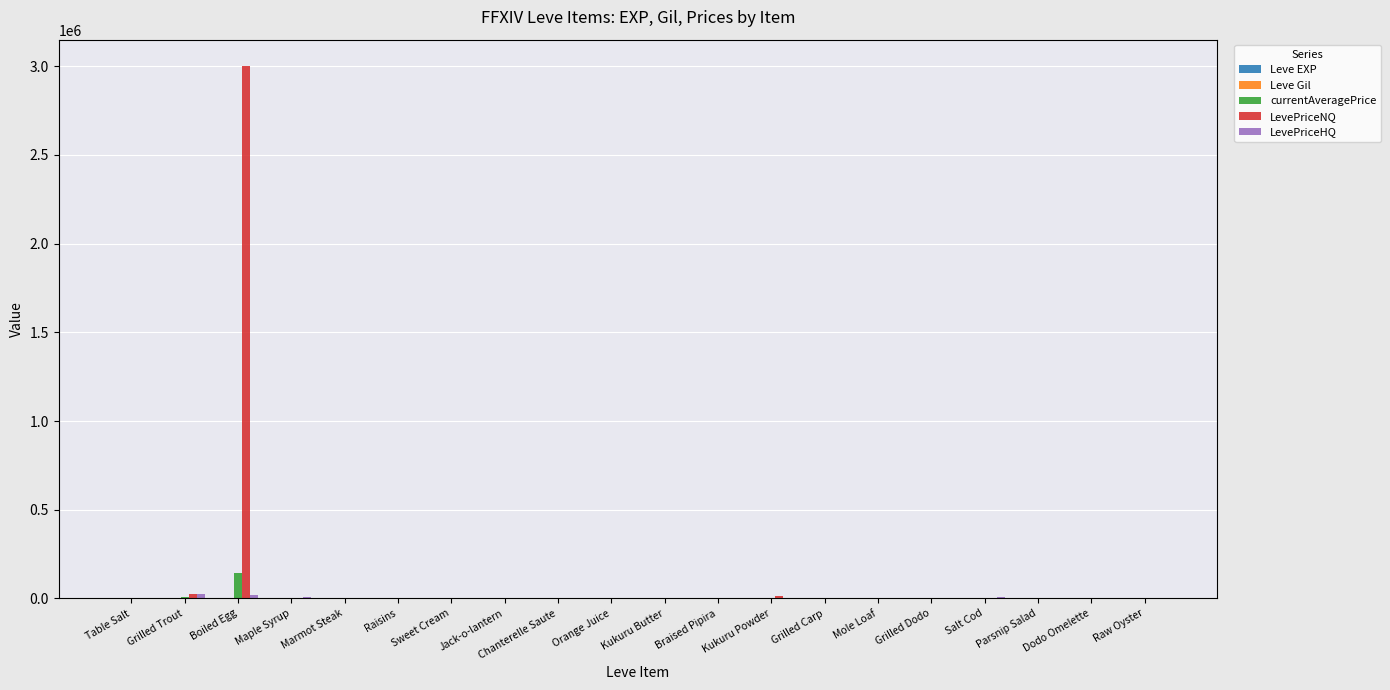

At which category is the sum across all series the highest?

Boiled Egg